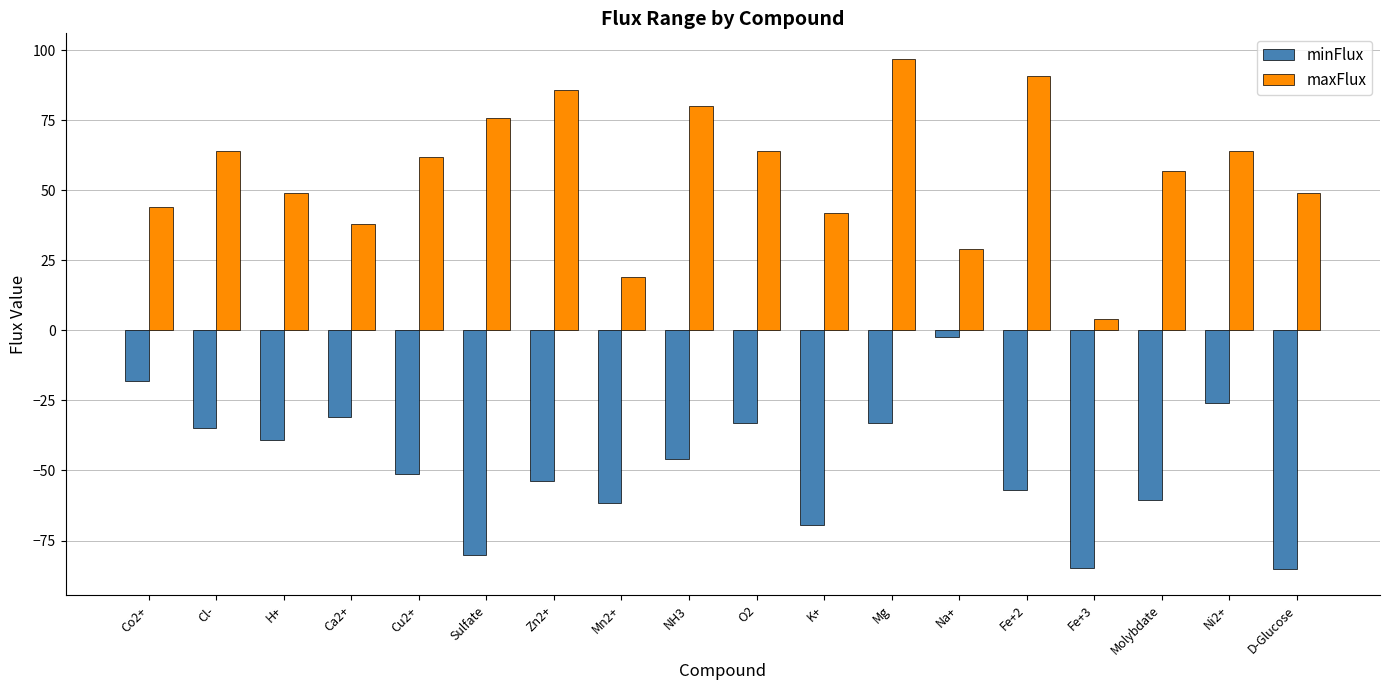

How many groups of bars are there?

18